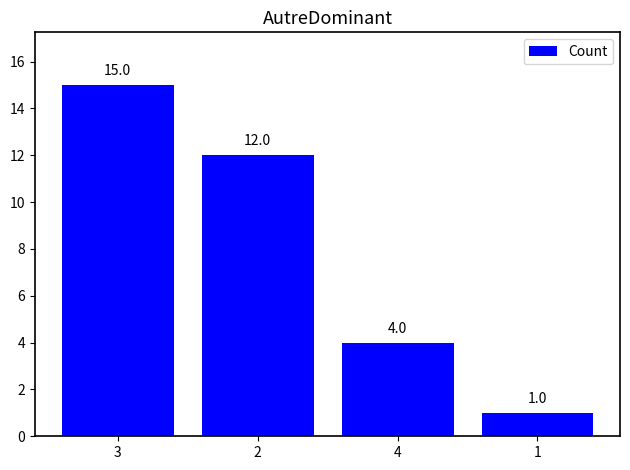

What is the sum of all values?

32